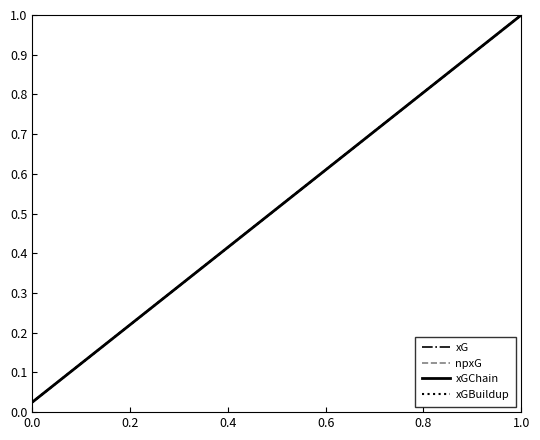

True or false: npxG and xGChain intersect in this chart.

False